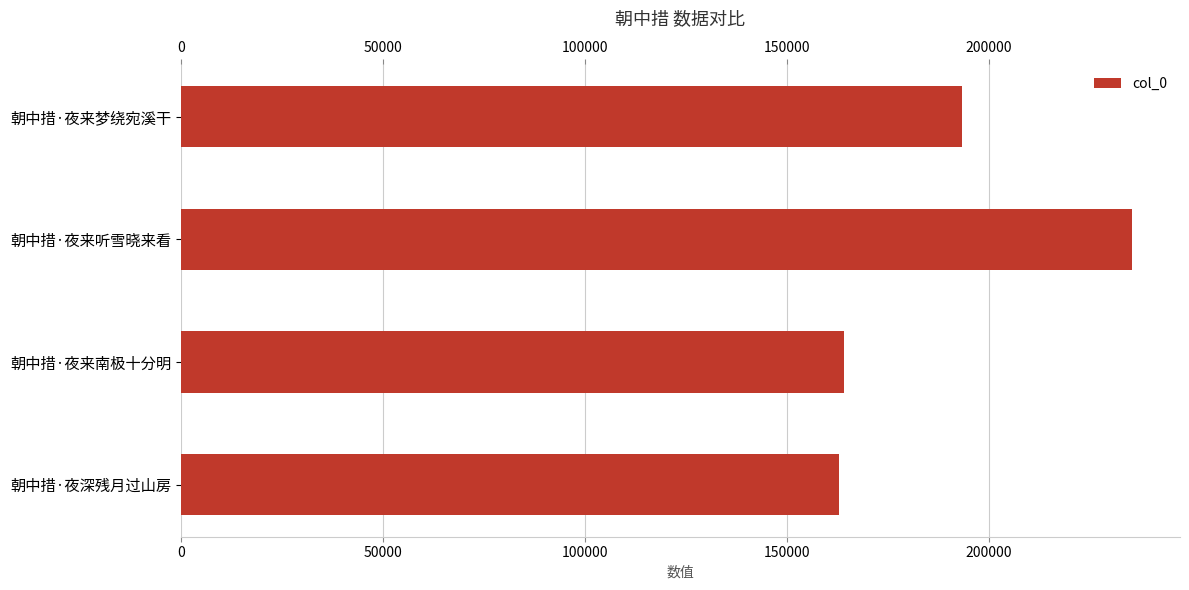

At which category does the chart reach its peak across all series?

朝中措·夜来听雪晓来看